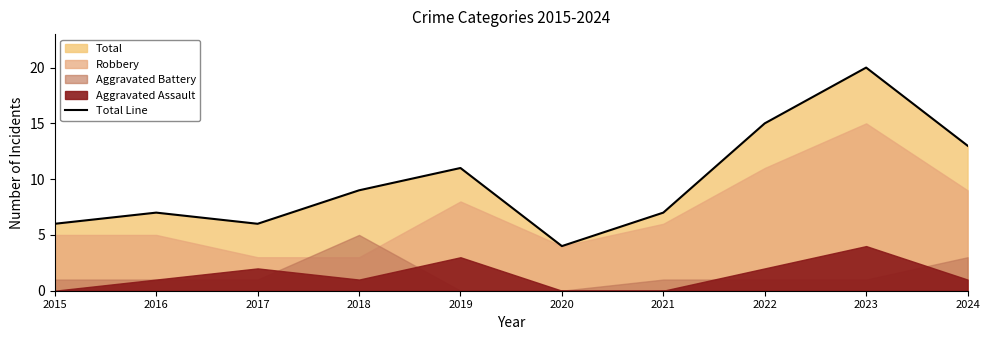

What is the difference between the second highest and minimum values?

11